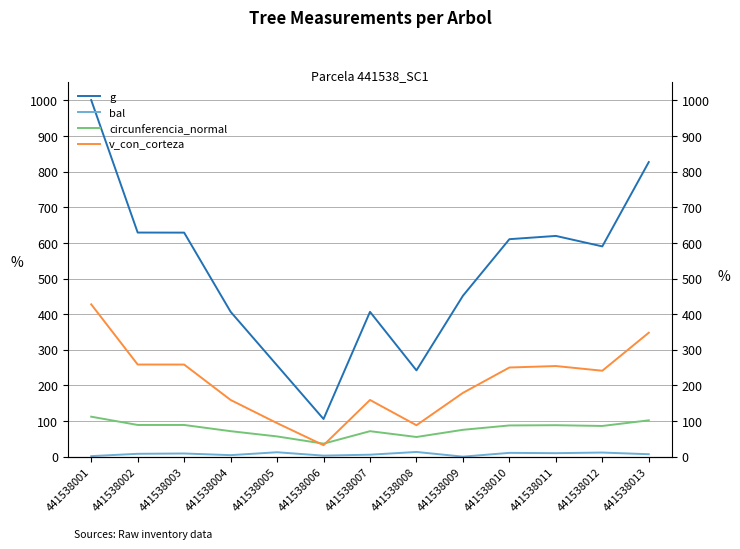

Reading left to right, list all the values displayed in this chart.

g: 441538001=1000.9	441538002=629.1	441538003=628.9	441538004=406.7	441538005=256.2	441538006=105.7	441538007=406.5	441538008=242.2	441538009=451.6	441538010=610.4	441538011=619.6	441538012=590.2	441538013=826.9
bal: 441538001=1.4	441538002=8.0	441538003=8.8	441538004=4.2	441538005=12.3	441538006=2.9	441538007=5.5	441538008=13.1	441538009=0.0	441538010=10.6	441538011=9.7	441538012=11.5	441538013=6.8
circunferencia_normal: 441538001=112.2	441538002=88.9	441538003=88.9	441538004=71.5	441538005=56.7	441538006=36.4	441538007=71.5	441538008=55.2	441538009=75.3	441538010=87.6	441538011=88.2	441538012=86.1	441538013=101.9
v_con_corteza: 441538001=427.5	441538002=258.6	441538003=258.5	441538004=159.2	441538005=94.1	441538006=32.2	441538007=159.1	441538008=88.2	441538009=179.0	441538010=250.2	441538011=254.3	441538012=241.2	441538013=347.9